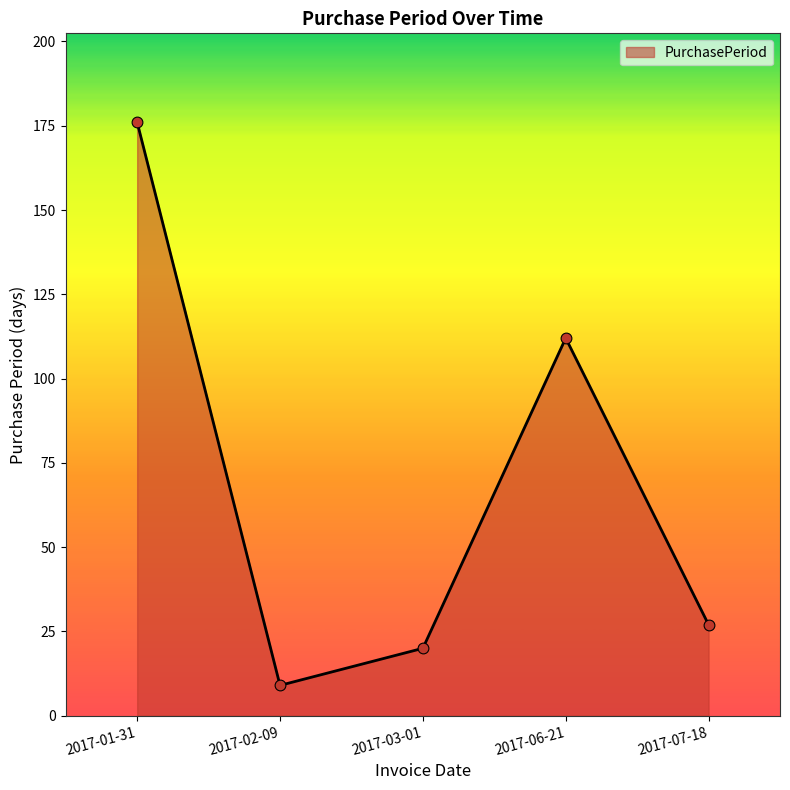

What is the ratio of the value at 2017-01-31 to the value at 2017-06-21?

1.6